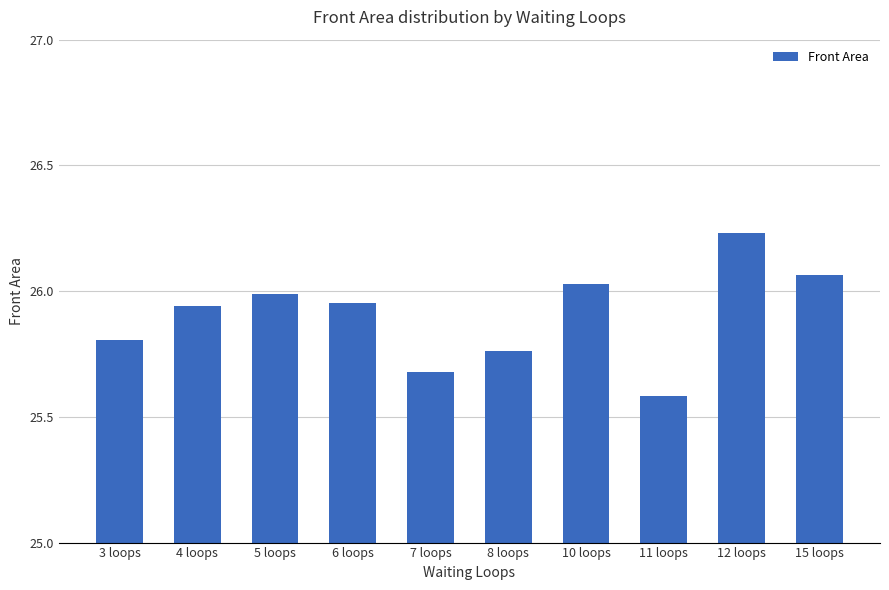

What is the label of the 1st bar from the right?

15 loops